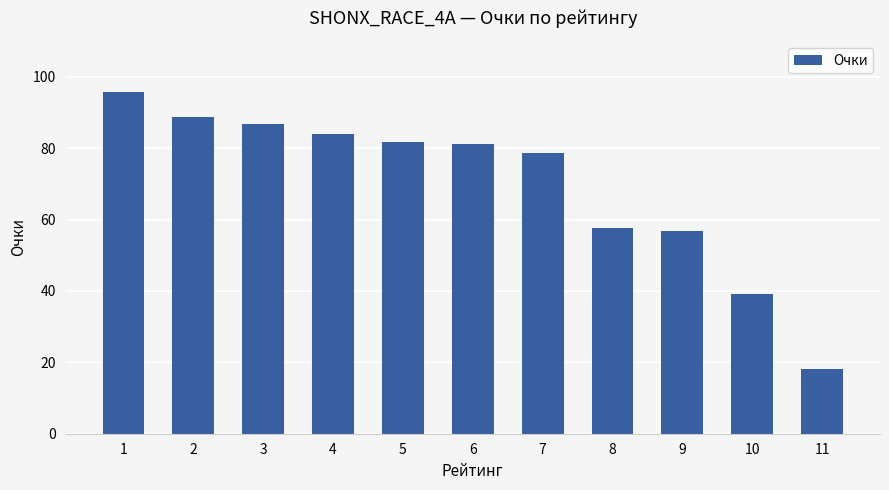

Reading right to left, what are all the values shown in this chart?

11=18.2	10=39.1	9=56.8	8=57.6	7=78.6	6=81.1	5=81.8	4=84.0	3=86.7	2=88.7	1=95.7